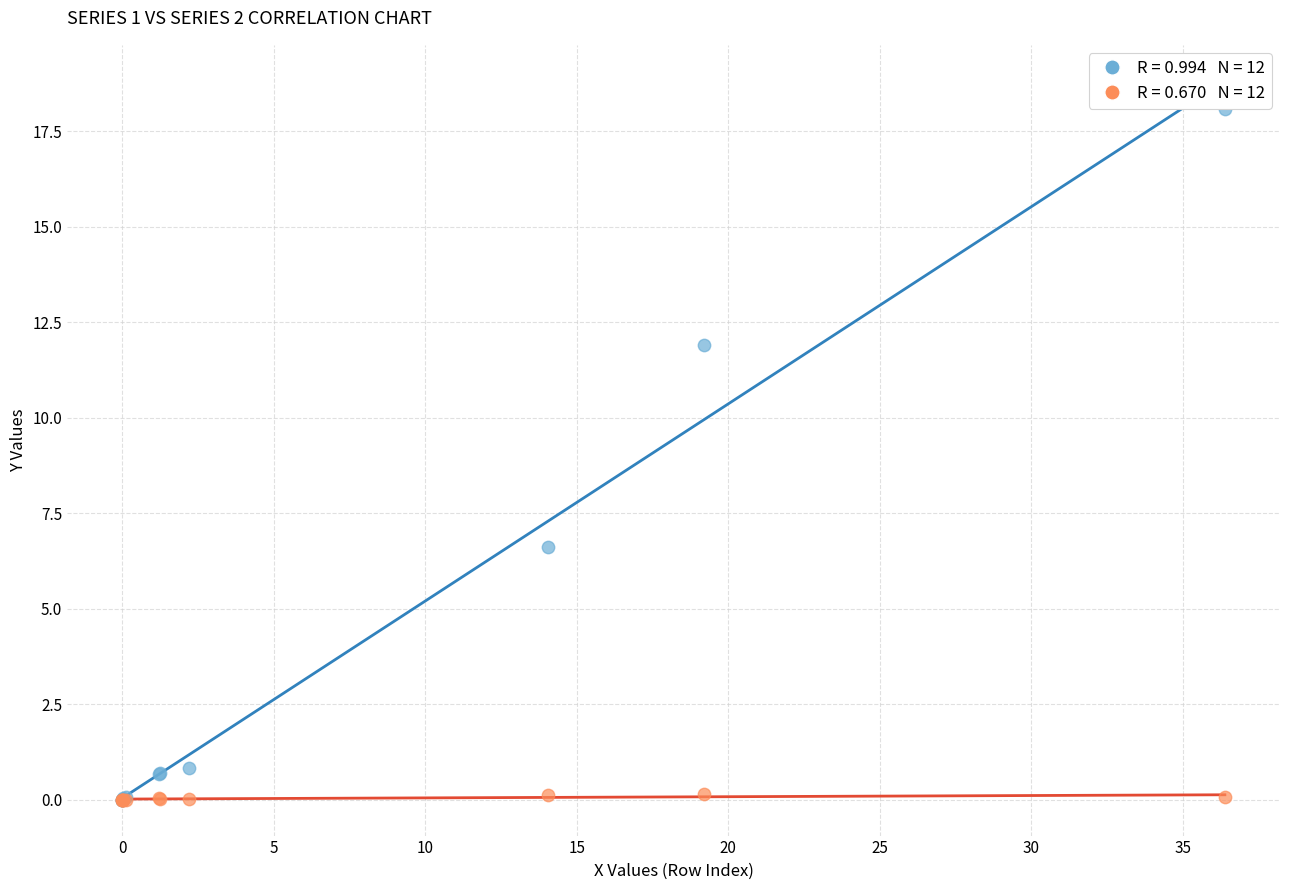

Across all series, what Y value is closest to 9?

6.6